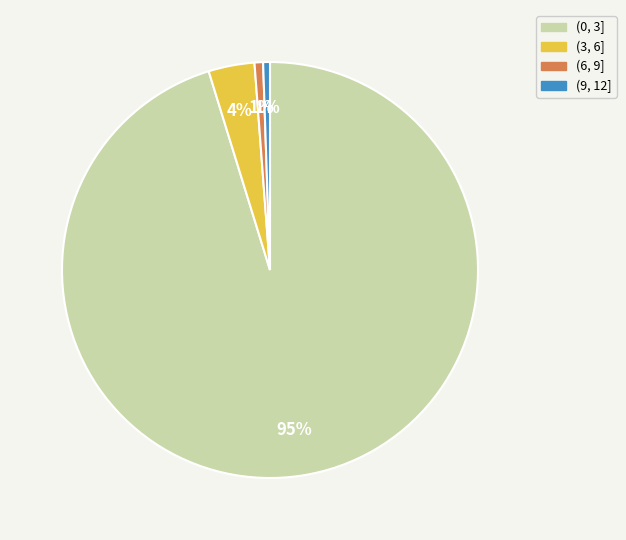

Combined, do (6, 9] and (9, 12] account for over 50%?

No